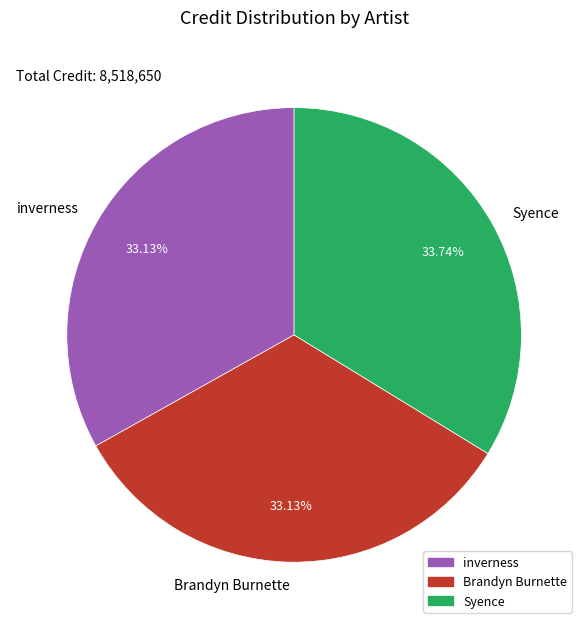

Between Syence and inverness, which is larger?

Syence